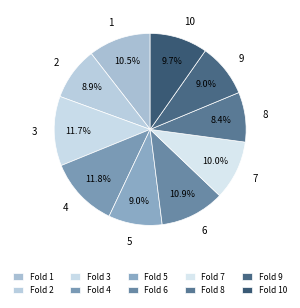

Is there a majority slice in this chart?

No